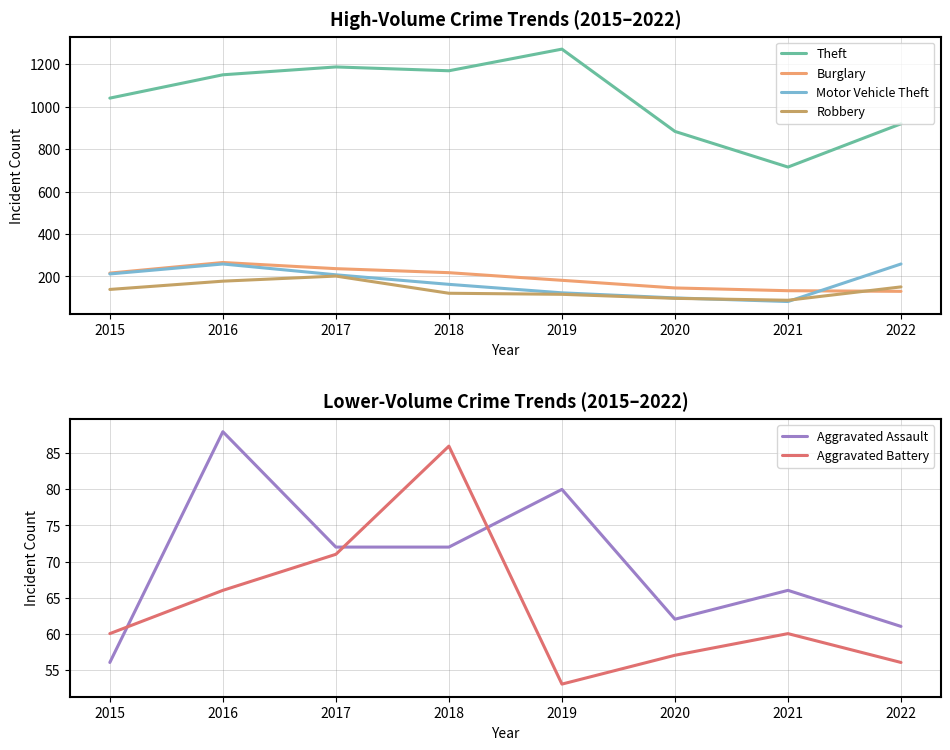

Reading right to left, extract all data points from this chart.

Theft: 2022=920	2021=716	2020=884	2019=1272	2018=1170	2017=1188	2016=1151	2015=1041
Burglary: 2022=130	2021=133	2020=146	2019=182	2018=218	2017=237	2016=266	2015=216
Motor Vehicle Theft: 2022=259	2021=82	2020=99	2019=123	2018=163	2017=208	2016=259	2015=212
Robbery: 2022=151	2021=88	2020=97	2019=116	2018=121	2017=202	2016=178	2015=139
Aggravated Assault: 2022=61	2021=66	2020=62	2019=80	2018=72	2017=72	2016=88	2015=56
Aggravated Battery: 2022=56	2021=60	2020=57	2019=53	2018=86	2017=71	2016=66	2015=60